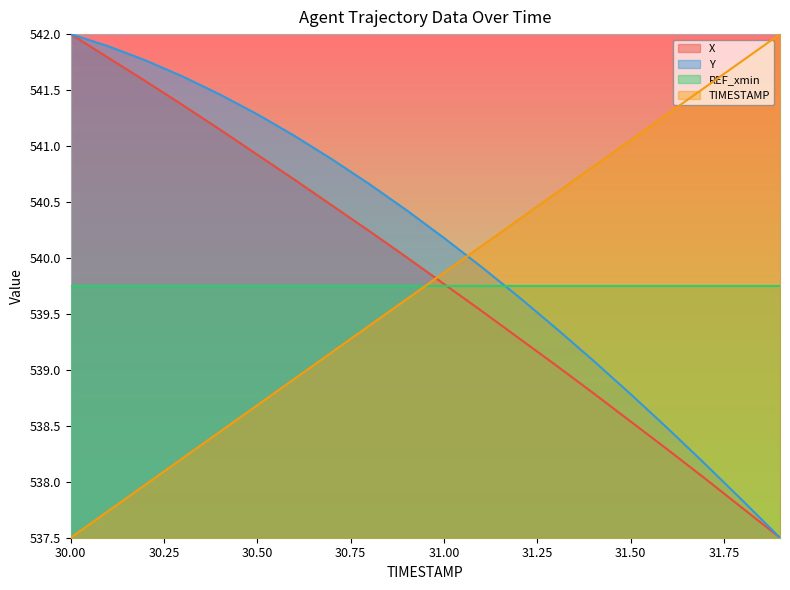

The value of X at 31.2 is 771.1. True or false?

False